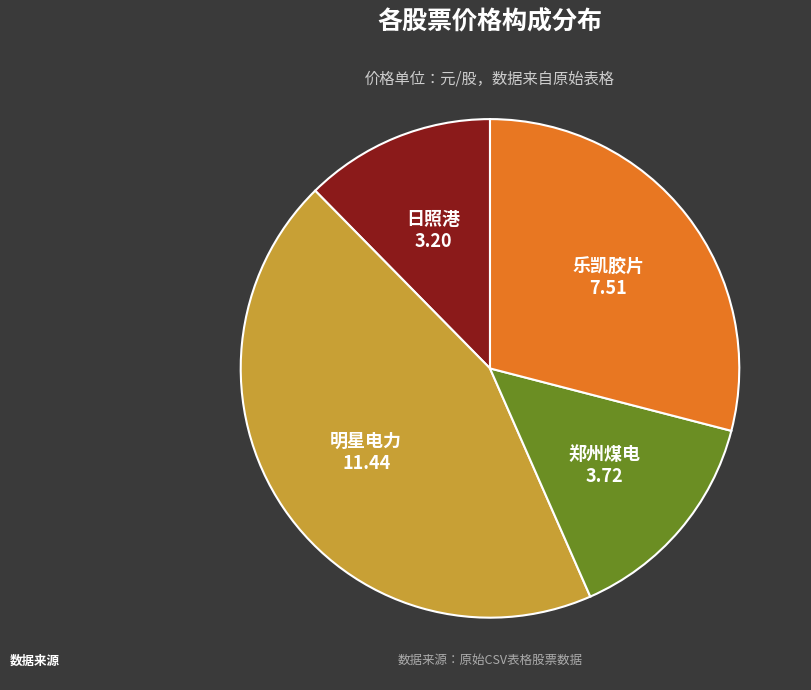

Does any single category account for the majority?

No